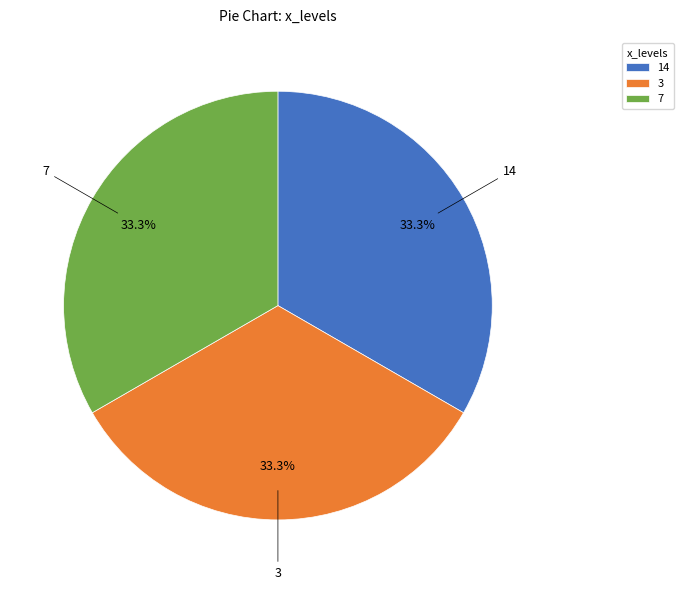

Approximately how many times larger is the value at 3 compared to 14?

1.0